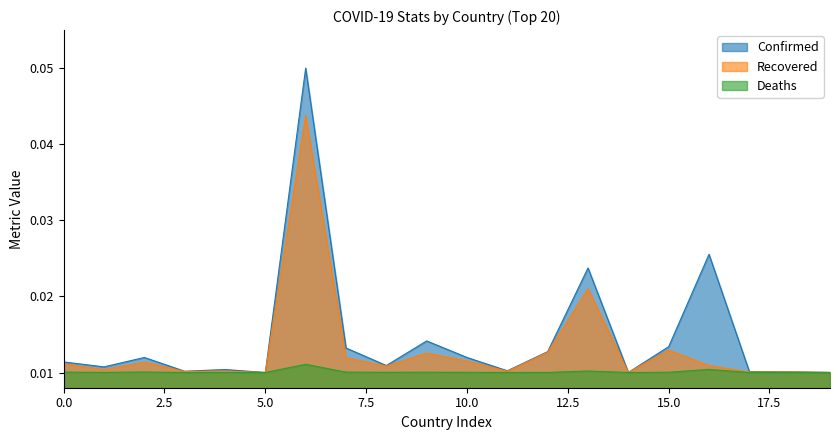

How many interior local valleys does the Deaths series have?

6